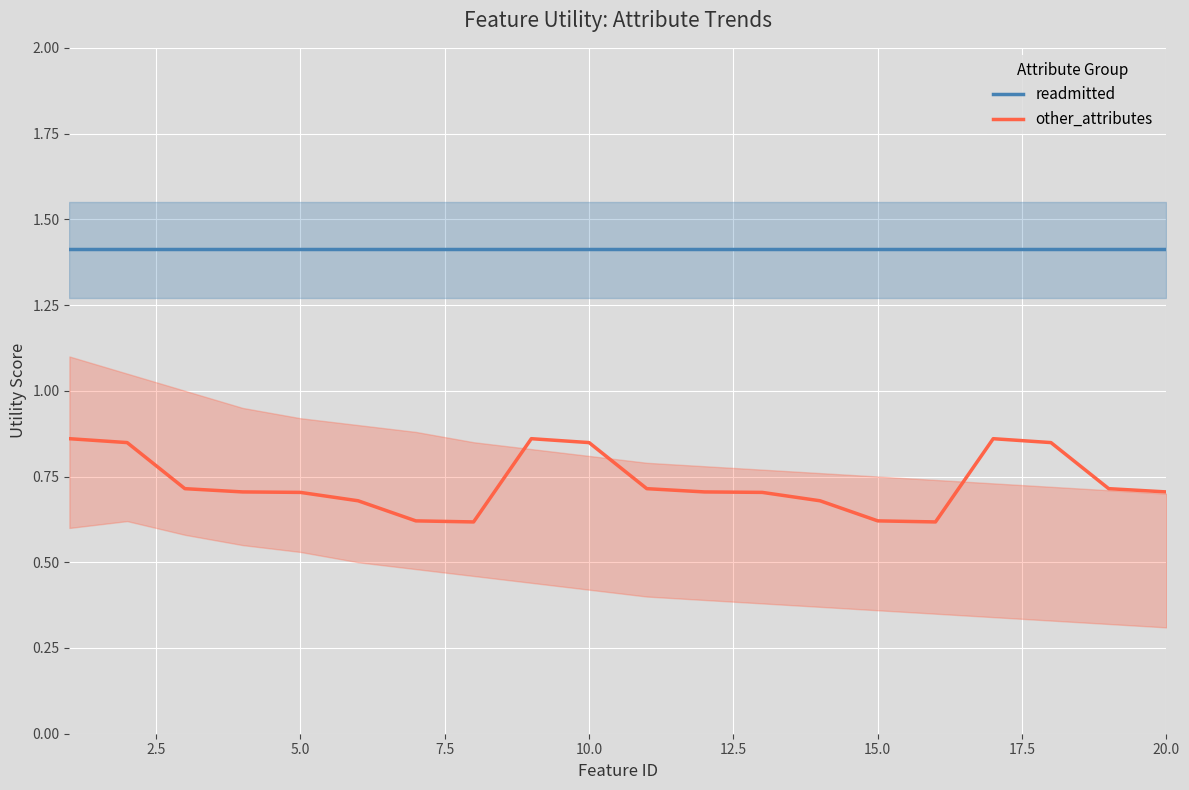

What is the maximum value shown in the chart?

1.4